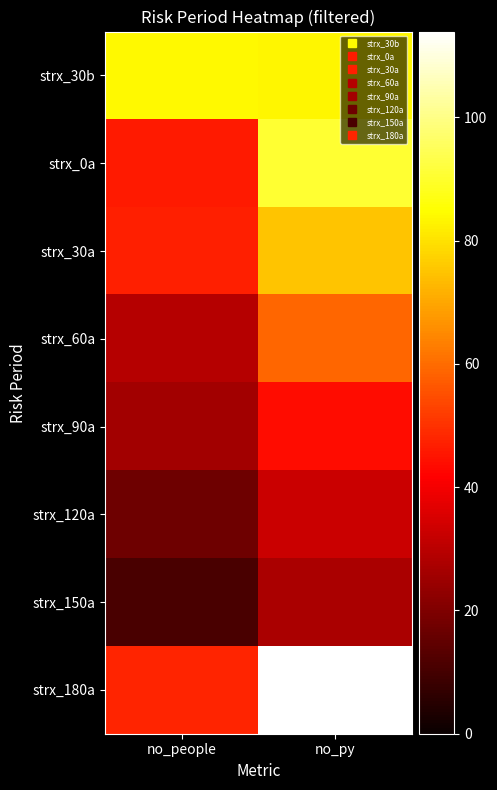

What is the maximum value shown in the chart?

113.9